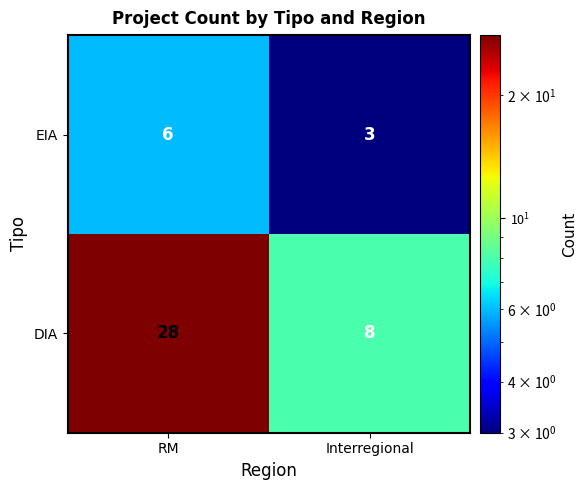

The value of EIA at RM is 6. True or false?

True